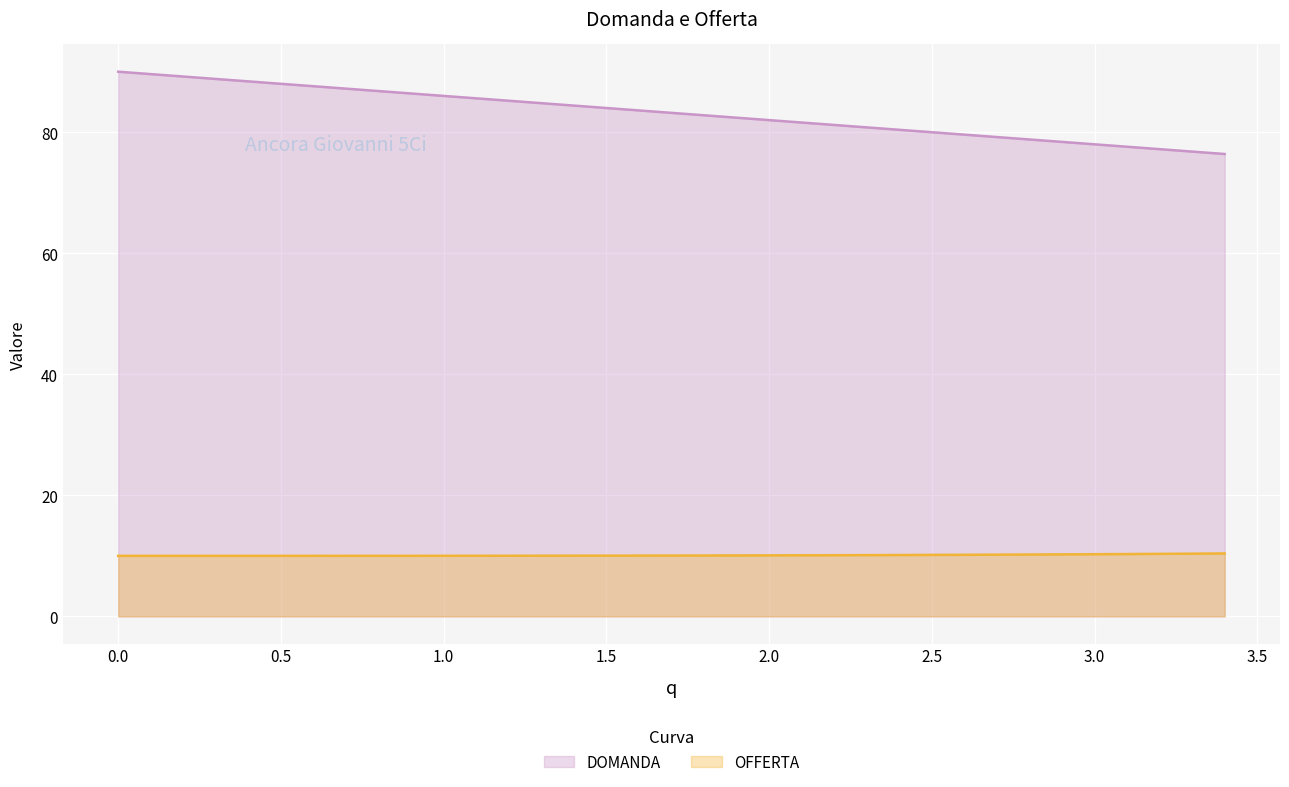

What is the label of the 24th point from the right?

1.1